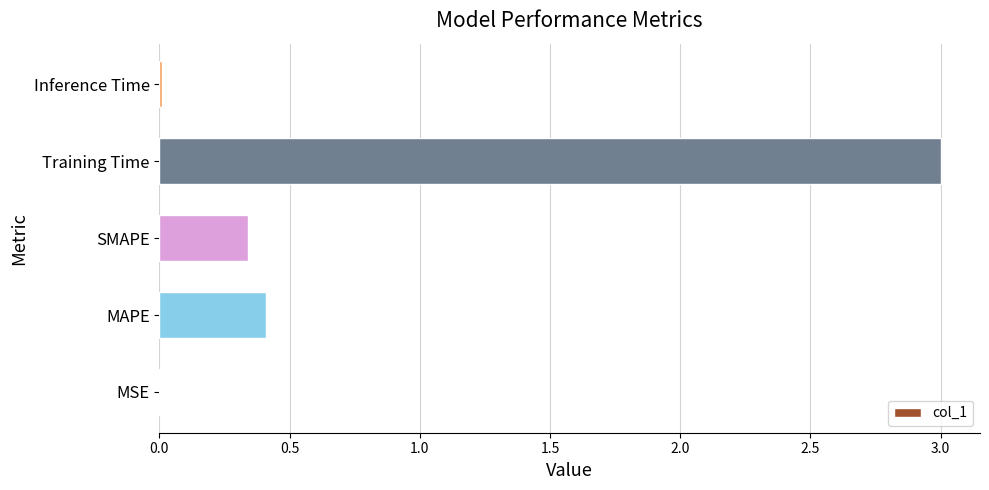

What is the sum of all values?

3.8